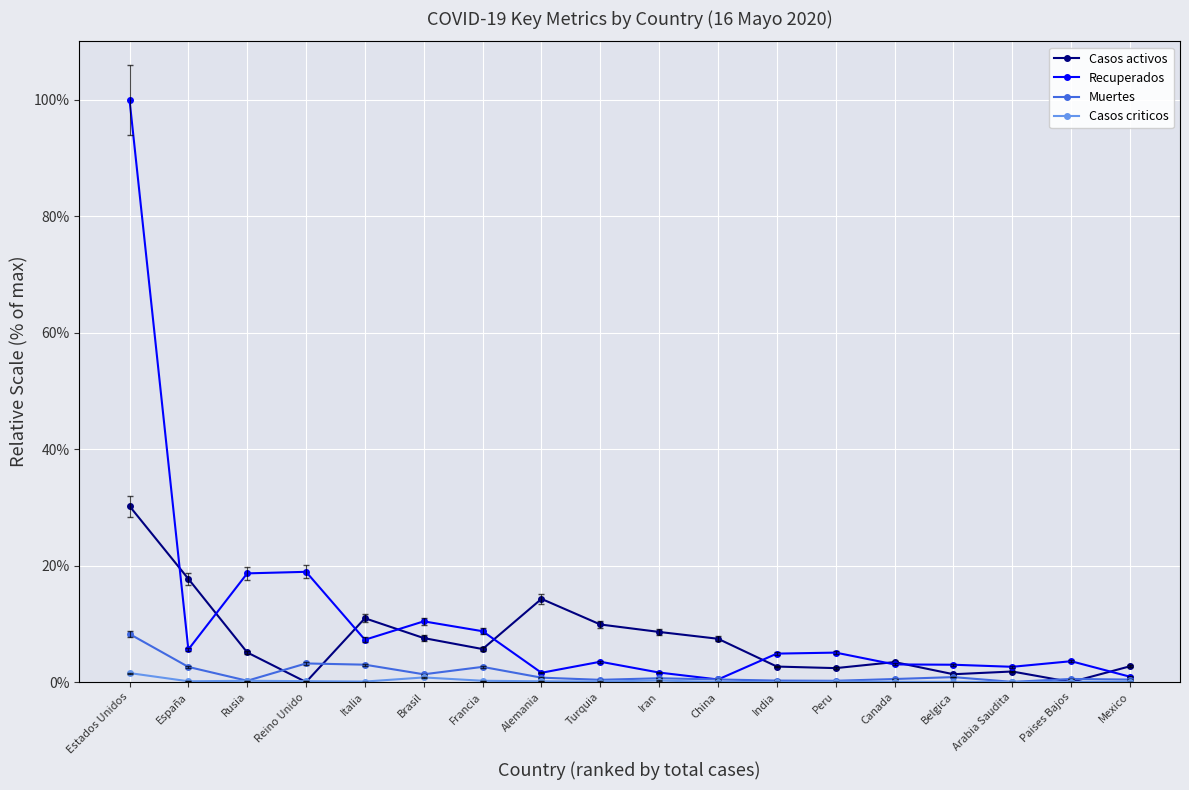

At which category is the sum across all series the highest?

Estados Unidos